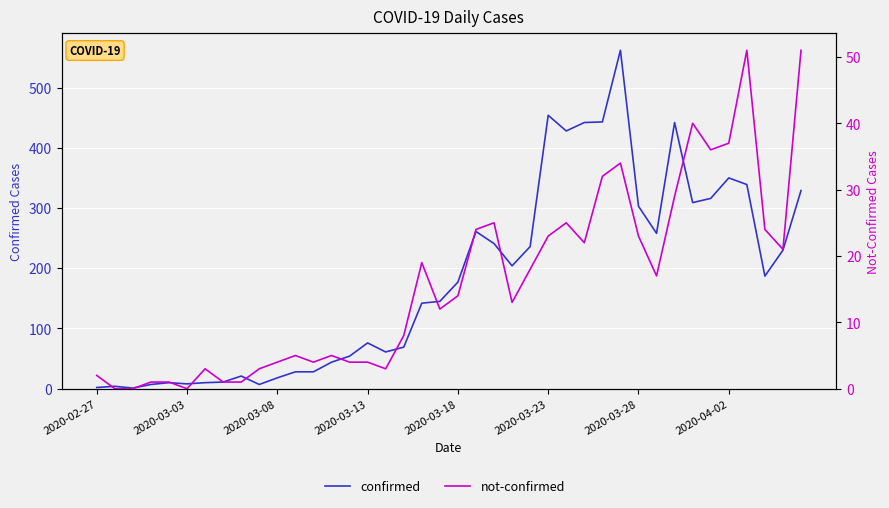

Reading right to left, transcribe all the data shown in this chart.

confirmed: 329	230	187	339	350	316	309	442	258	303	562	443	442	428	454	236	204	241	261	177	145	142	69	61	76	54	44	28	28	18	7	21	11	10	8	10	7	1	4	2
not-confirmed: 51	21	24	51	37	36	40	29	17	23	34	32	22	25	23	18	13	25	24	14	12	19	8	3	4	4	5	4	5	4	3	1	1	3	0	1	1	0	0	2